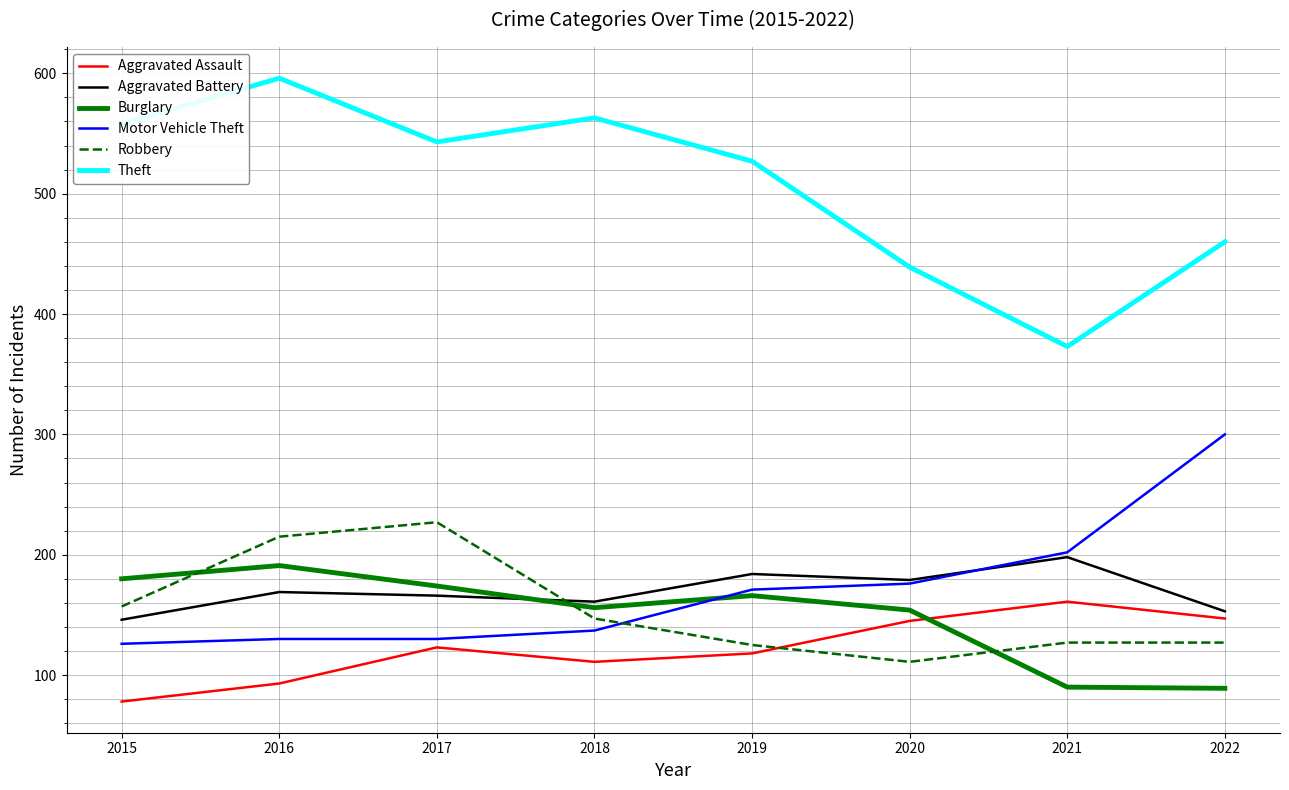

Which series changed the most between 2015 and 2016?

Robbery